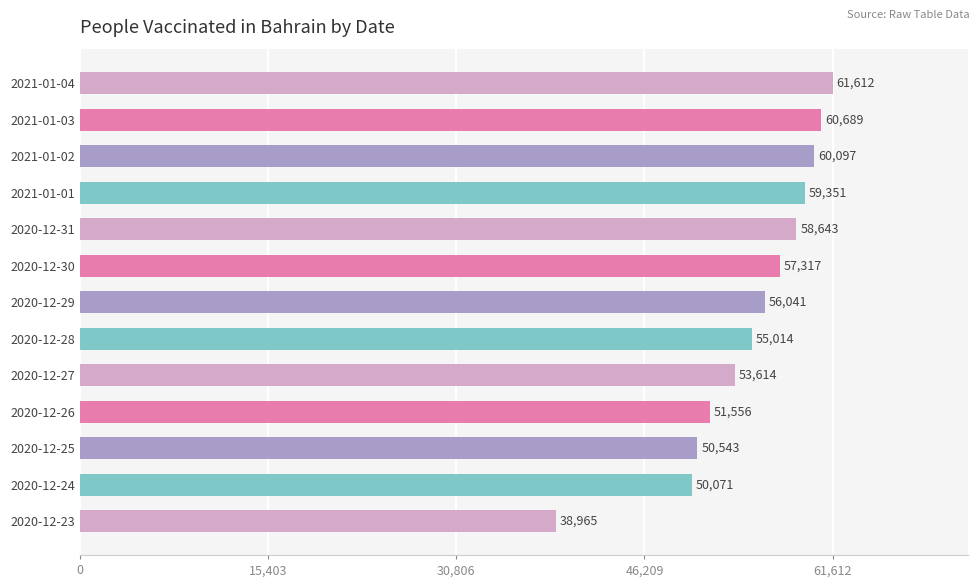

What is the sum of all values?

713513